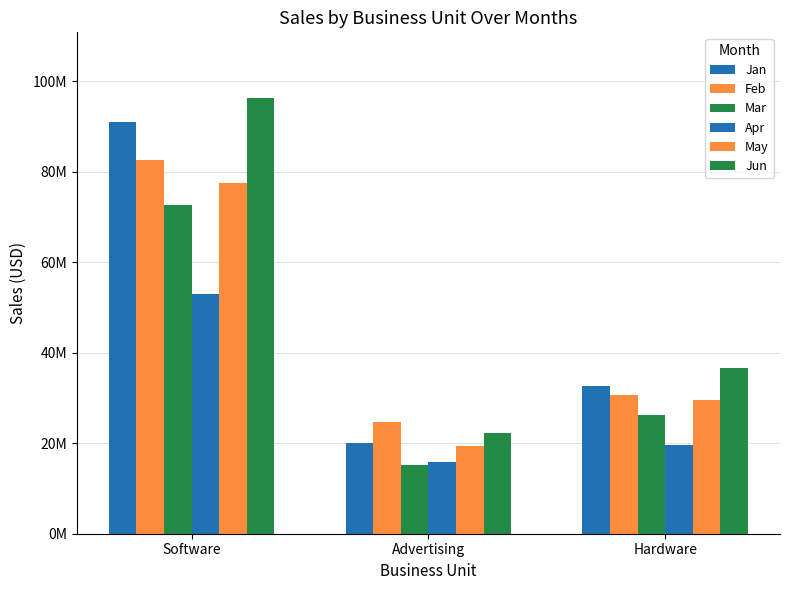

Which has a higher value, Advertising or Software?

Software